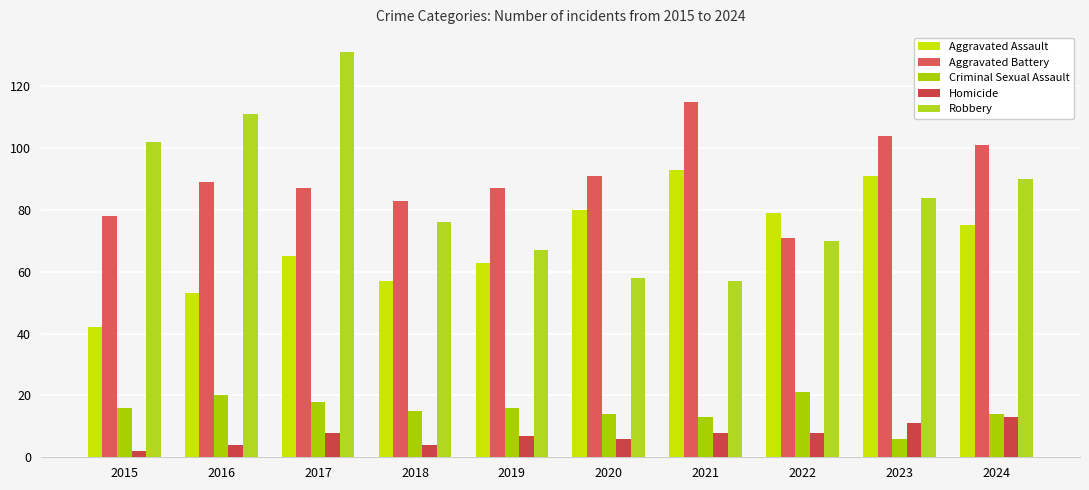

What is the value of the Aggravated Battery bar at the 8th from the left?

71